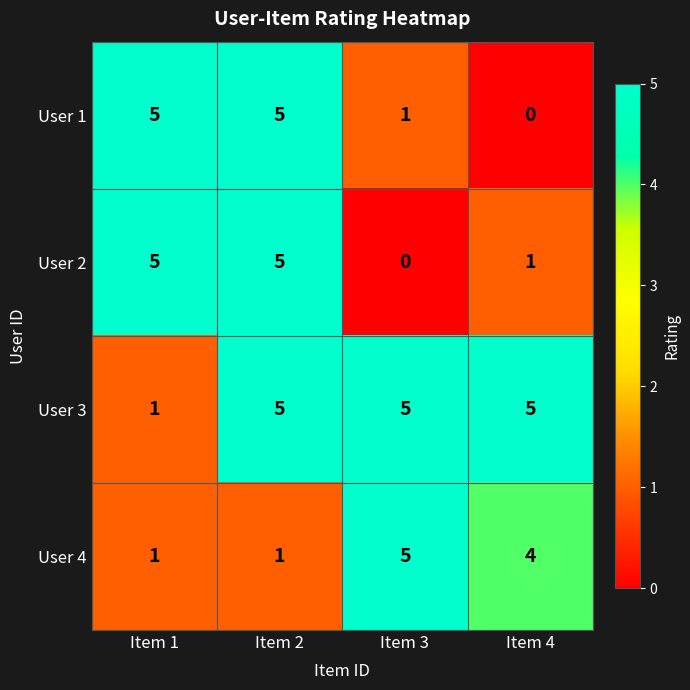

How many distinct data groups are displayed?

4